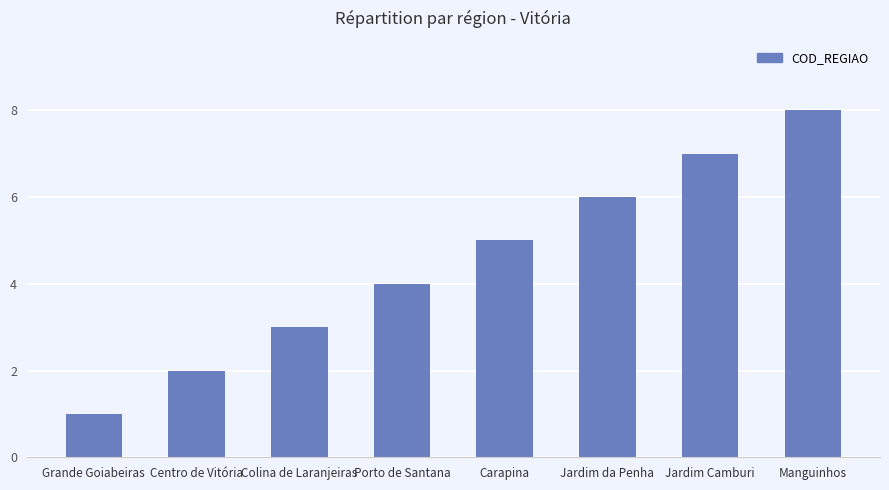

Count the values in the range 3 to 7.

5